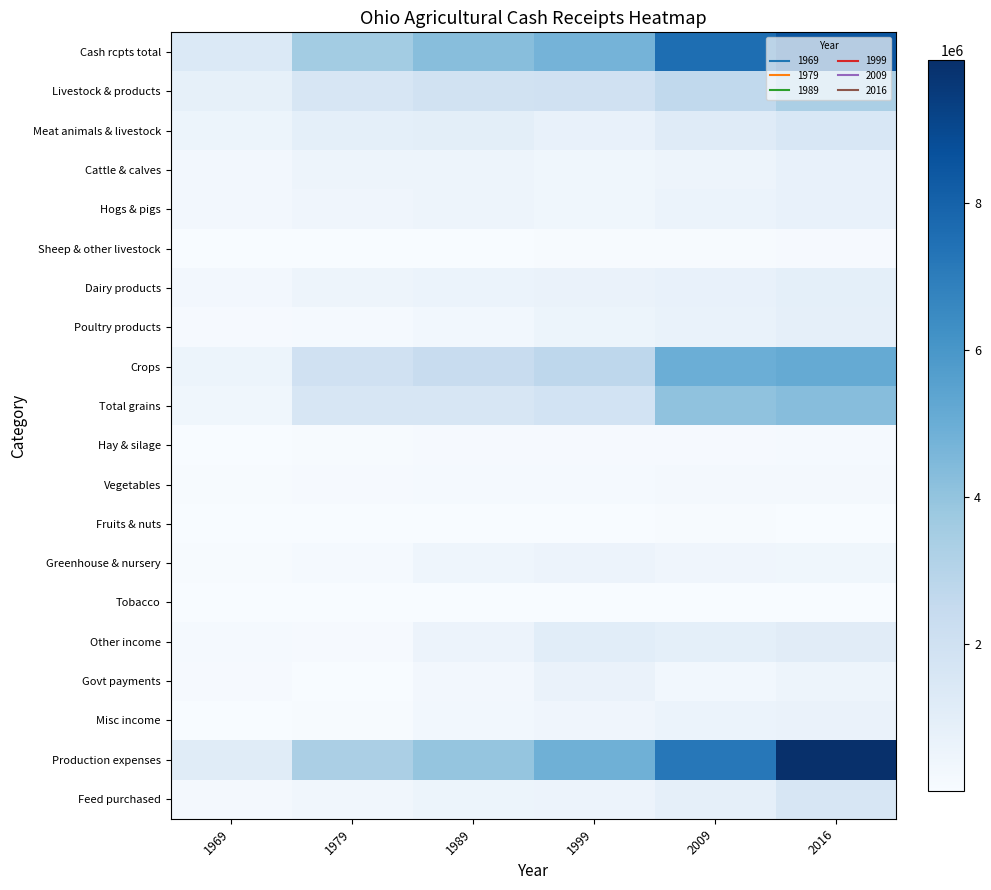

What is the total value across all series at 1989?

19342554